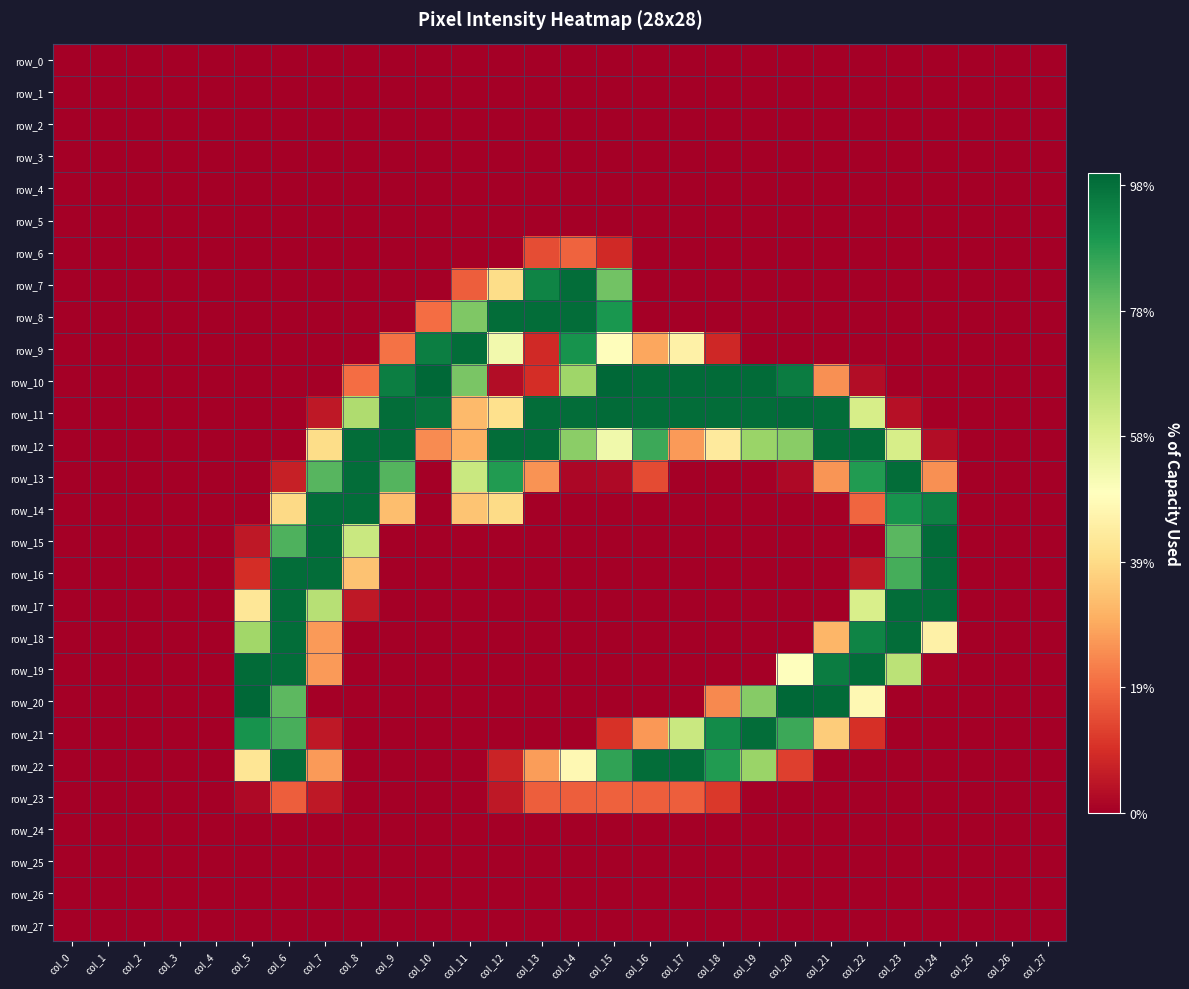

Reading right to left, what are all the values shown in this chart?

row_0: 0	0	0	0	0	0	0	0	0	0	0	0	0	0	0	0	0	0	0	0	0	0	0	0	0	0	0	0
row_1: 0	0	0	0	0	0	0	0	0	0	0	0	0	0	0	0	0	0	0	0	0	0	0	0	0	0	0	0
row_2: 0	0	0	0	0	0	0	0	0	0	0	0	0	0	0	0	0	0	0	0	0	0	0	0	0	0	0	0
row_3: 0	0	0	0	0	0	0	0	0	0	0	0	0	0	0	0	0	0	0	0	0	0	0	0	0	0	0	0
row_4: 0	0	0	0	0	0	0	0	0	0	0	0	0	0	0	0	0	0	0	0	0	0	0	0	0	0	0	0
row_5: 0	0	0	0	0	0	0	0	0	0	0	0	0	0	0	0	0	0	0	0	0	0	0	0	0	0	0	0
row_6: 0	0	0	0	0	0	0	0	0	0	0	0	22	47	38	0	0	0	0	0	0	0	0	0	0	0	0	0
row_7: 0	0	0	0	0	0	0	0	0	0	0	0	199	252	240	101	45	0	0	0	0	0	0	0	0	0	0	0
row_8: 0	0	0	0	0	0	0	0	0	0	0	0	230	252	252	252	194	51	0	0	0	0	0	0	0	0	0	0
row_9: 0	0	0	0	0	0	0	0	0	21	116	74	126	232	22	136	252	243	53	0	0	0	0	0	0	0	0	0
row_10: 0	0	0	0	0	7	65	244	253	253	253	253	255	181	24	7	196	255	243	51	0	0	0	0	0	0	0	0
row_11: 0	0	0	0	9	154	252	253	252	252	252	252	253	252	252	103	83	249	252	174	13	0	0	0	0	0	0	0
row_12: 0	0	0	7	154	252	252	190	183	111	69	218	137	189	252	252	78	63	252	252	101	0	0	0	0	0	0	0
row_13: 0	0	0	65	252	227	67	5	0	0	0	37	5	4	66	227	161	0	210	252	209	17	0	0	0	0	0	0
row_14: 0	0	0	242	232	48	0	0	0	0	0	0	0	0	0	100	88	0	85	252	252	99	0	0	0	0	0	0
row_15: 0	0	0	253	208	0	0	0	0	0	0	0	0	0	0	0	0	0	0	161	253	212	13	0	0	0	0	0
row_16: 0	0	0	252	215	13	0	0	0	0	0	0	0	0	0	0	0	0	0	87	252	252	24	0	0	0	0	0
row_17: 0	0	0	252	252	153	0	0	0	0	0	0	0	0	0	0	0	0	0	13	170	252	108	0	0	0	0	0
row_18: 0	0	0	116	252	240	81	0	0	0	0	0	0	0	0	0	0	0	0	0	69	252	180	0	0	0	0	0
row_19: 0	0	0	2	168	252	244	127	0	0	0	0	0	0	0	0	0	0	0	0	69	252	253	0	0	0	0	0
row_20: 0	0	0	0	0	122	253	255	191	62	0	0	0	0	0	0	0	0	0	0	0	207	255	0	0	0	0	0
row_21: 0	0	0	0	0	25	92	218	252	236	161	68	26	0	0	0	0	0	0	0	13	214	232	0	0	0	0	0
row_22: 0	0	0	0	0	0	0	32	183	227	252	252	222	122	70	19	0	0	0	0	69	252	107	0	0	0	0	0
row_23: 0	0	0	0	0	0	0	0	0	29	45	45	46	45	45	13	0	0	0	0	13	45	5	0	0	0	0	0
row_24: 0	0	0	0	0	0	0	0	0	0	0	0	0	0	0	0	0	0	0	0	0	0	0	0	0	0	0	0
row_25: 0	0	0	0	0	0	0	0	0	0	0	0	0	0	0	0	0	0	0	0	0	0	0	0	0	0	0	0
row_26: 0	0	0	0	0	0	0	0	0	0	0	0	0	0	0	0	0	0	0	0	0	0	0	0	0	0	0	0
row_27: 0	0	0	0	0	0	0	0	0	0	0	0	0	0	0	0	0	0	0	0	0	0	0	0	0	0	0	0